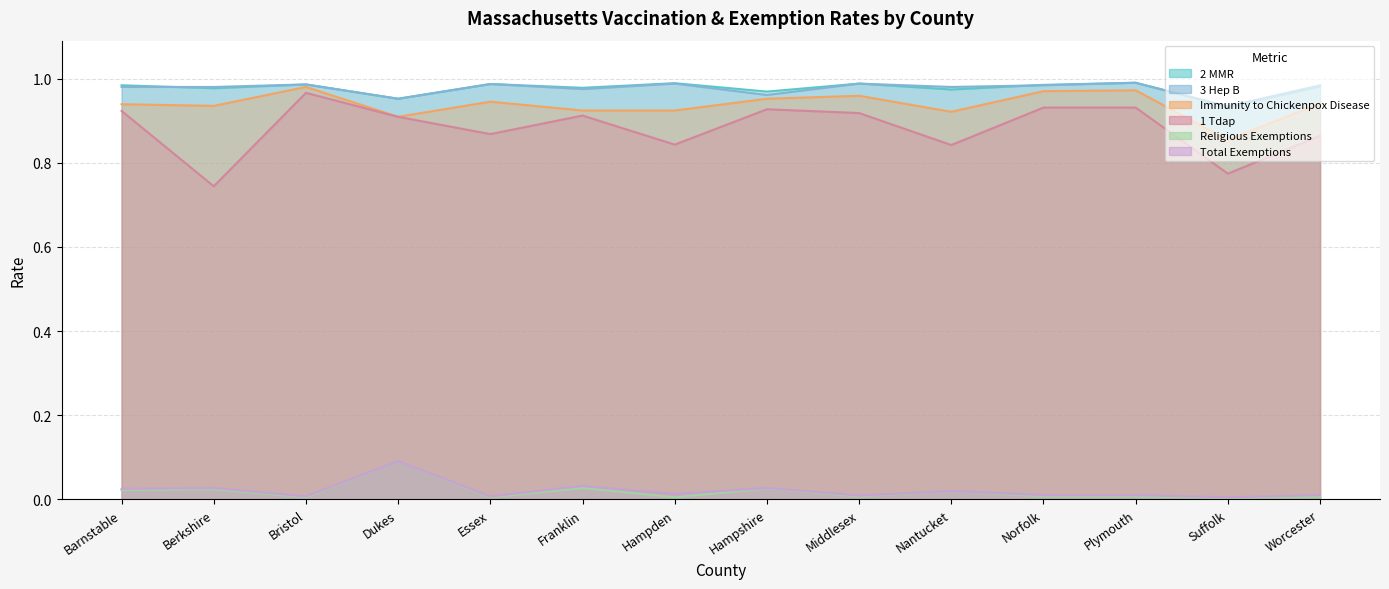

True or false: Immunity to Chickenpox Disease has more than 2 interior local peaks.

True